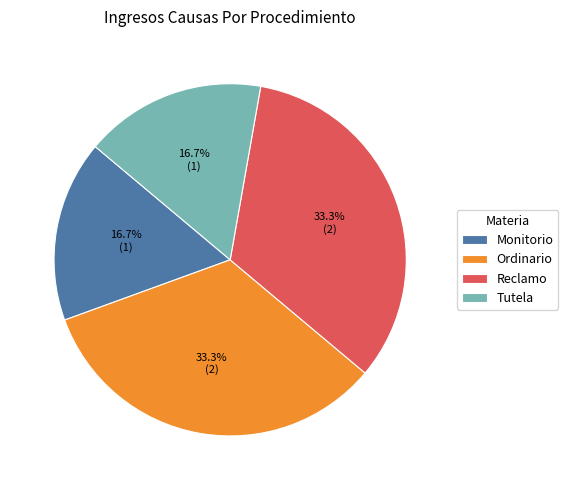

Is it true that Monitorio is 17% of the pie?

True